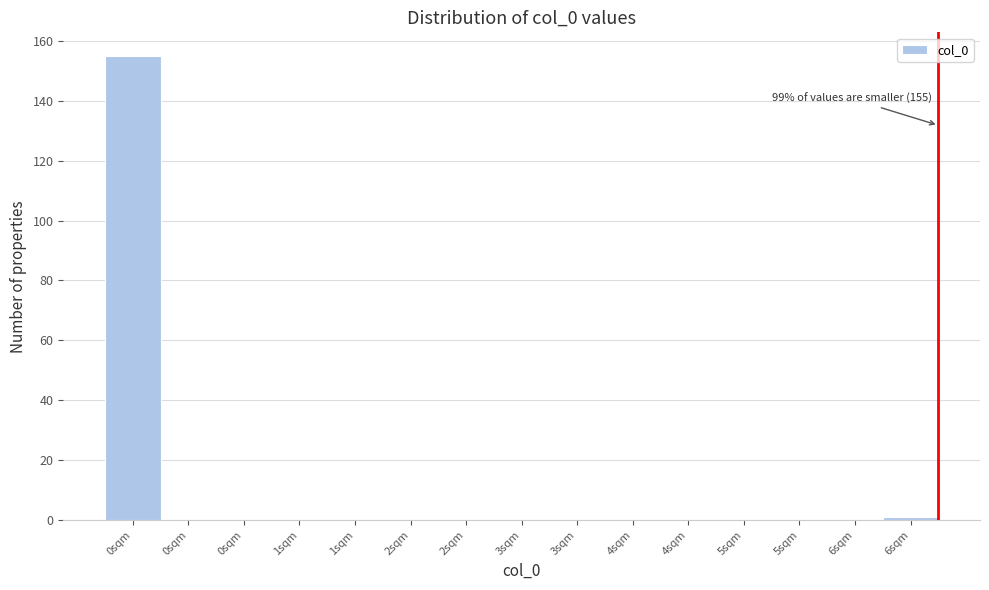

How many distinct data groups are displayed?

1